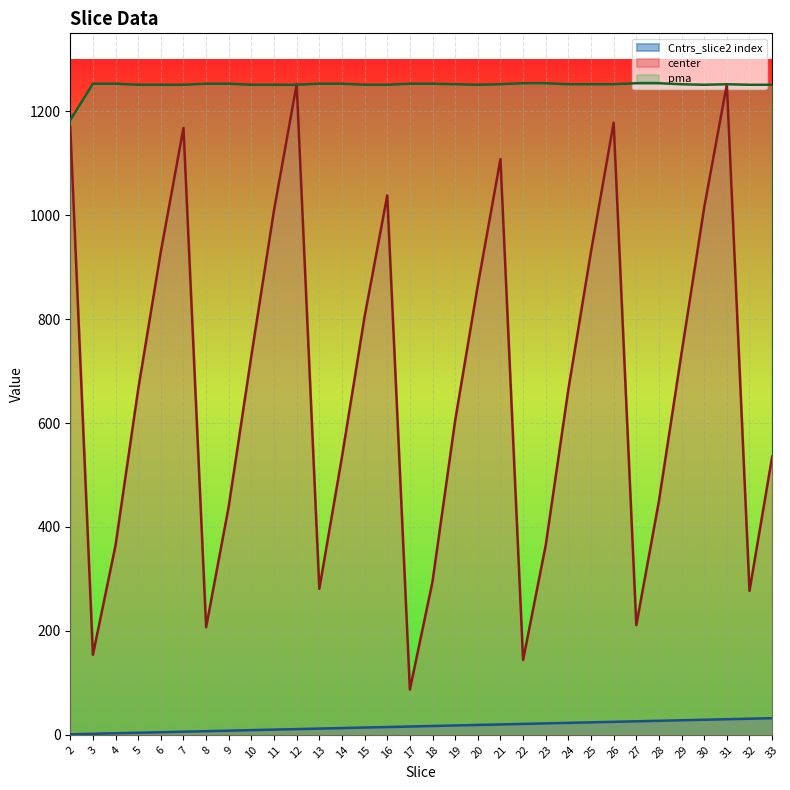

What is the value of the center point at the 15th from the left?

1038